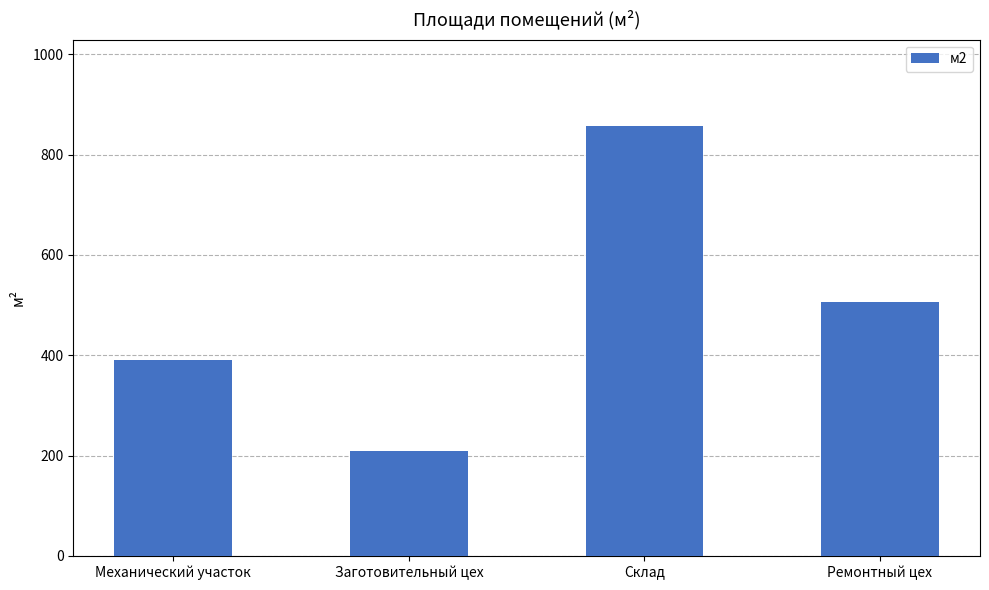

Where does the data first go above 506?

Склад